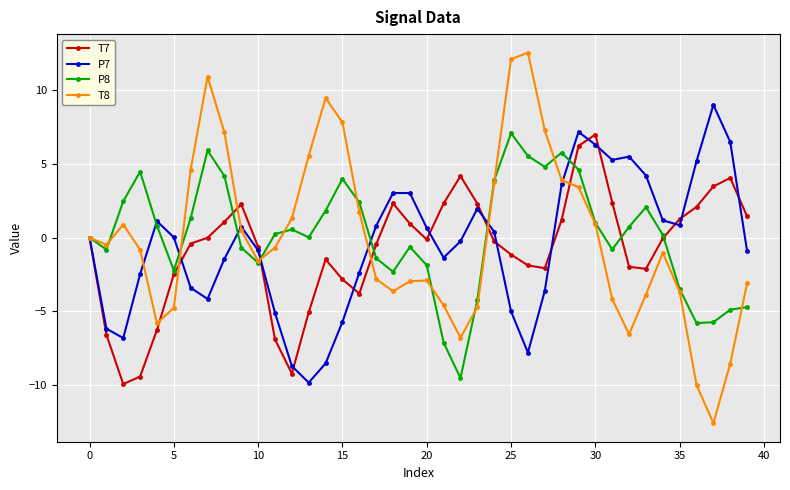

Which series has the largest range (max minus min)?

T8